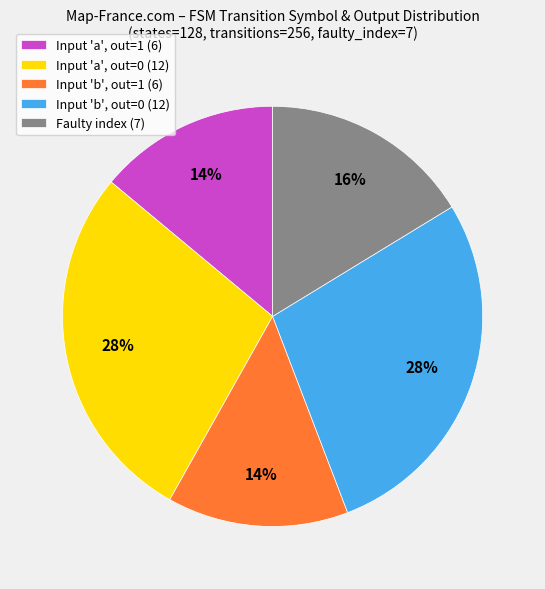

To the nearest percent, what is the difference between the largest and smallest slice percentages?

14%